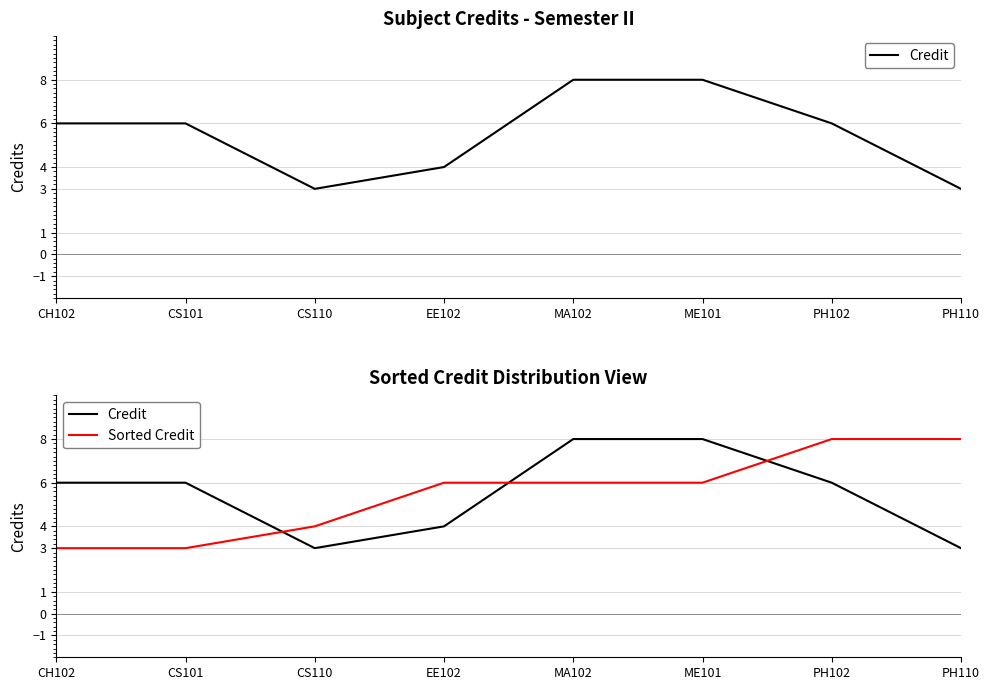

Count the number of data series in this chart.

2